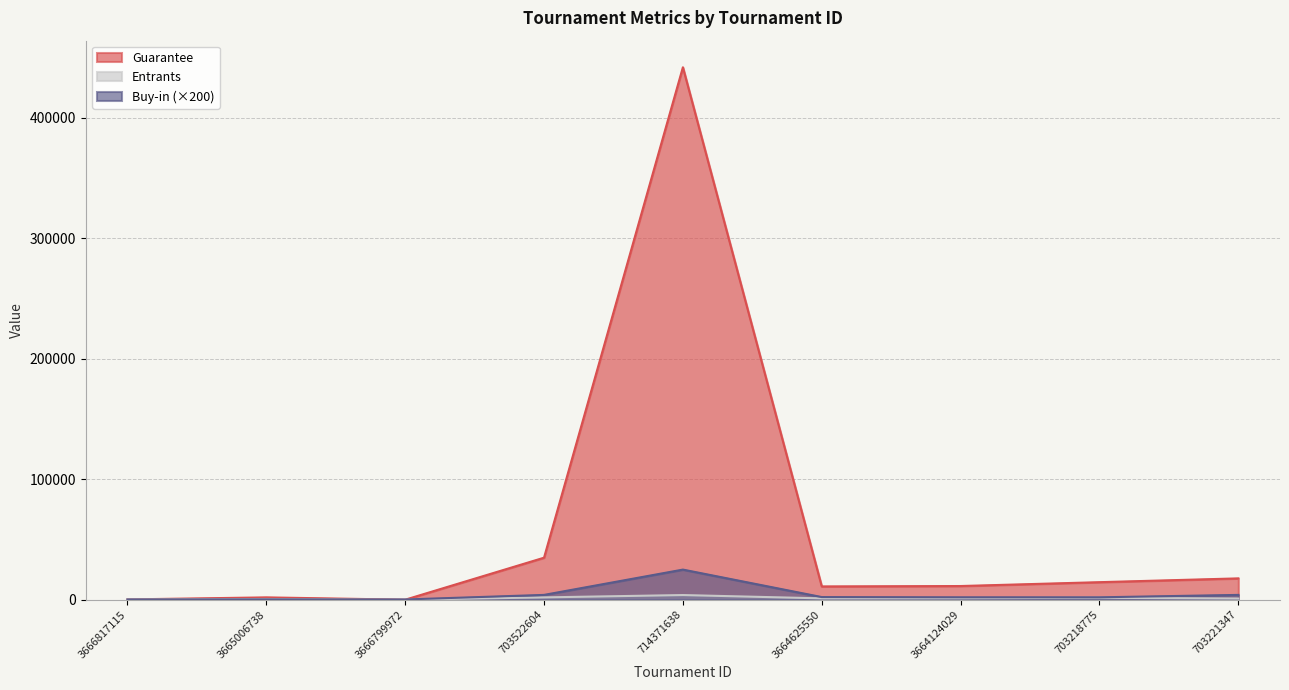

Does the chart display data point markers on the line(s)?

No